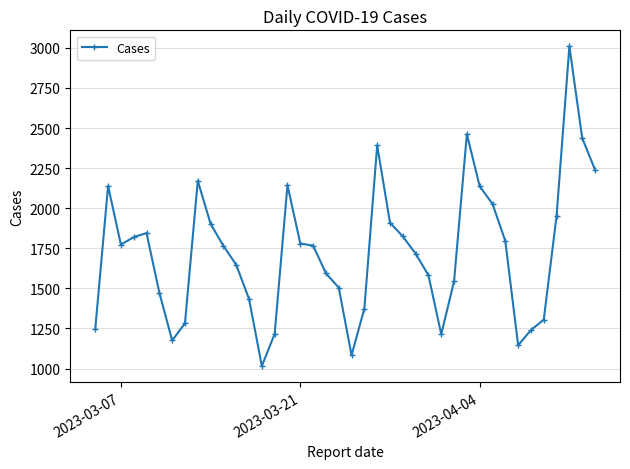

What is the maximum value shown in the chart?

3010